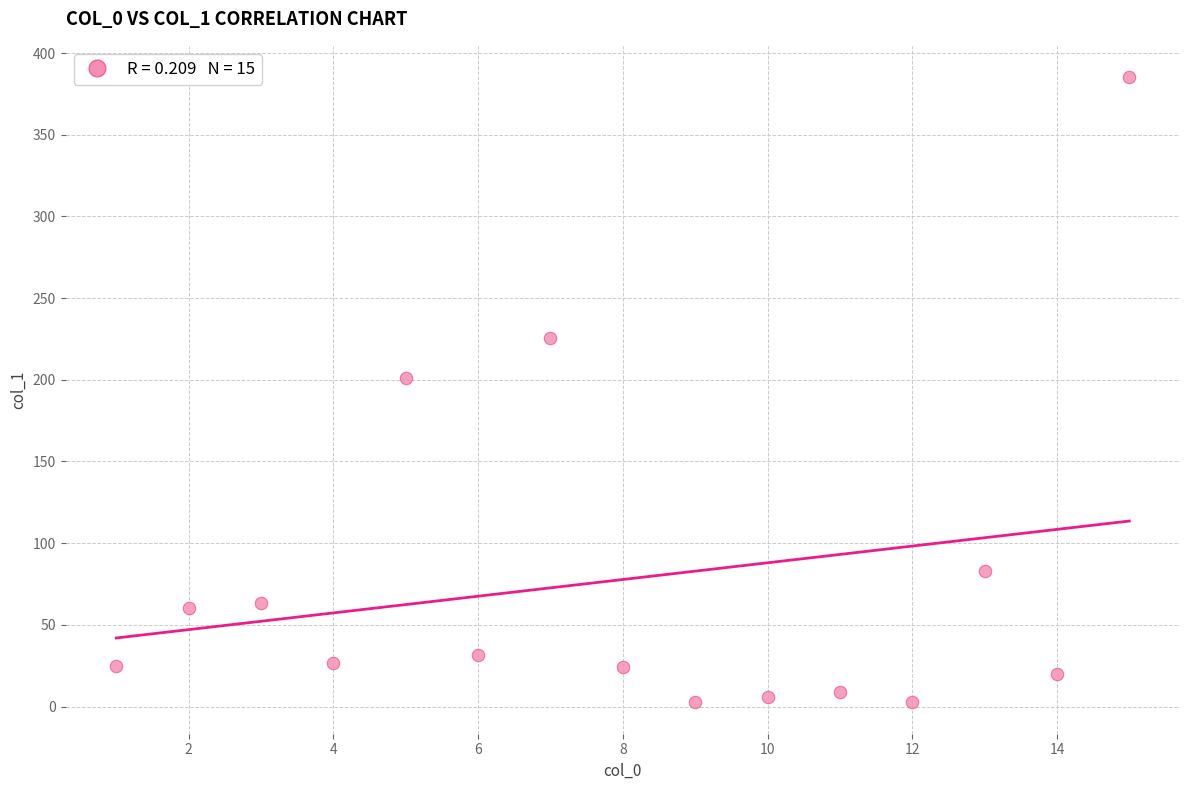

What Y value in the scatter plot is closest to 193?

201.2